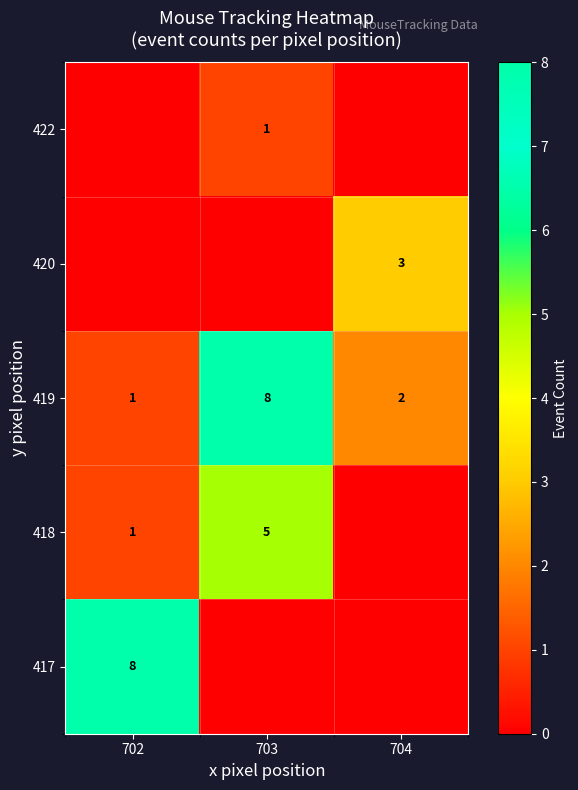

List the series in order of their overall mean, lowest first.

row_0, row_1, row_3, row_4, row_2